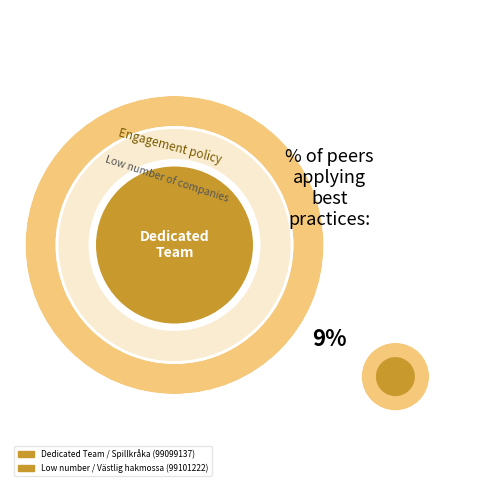

Which slice is the largest?

99101222